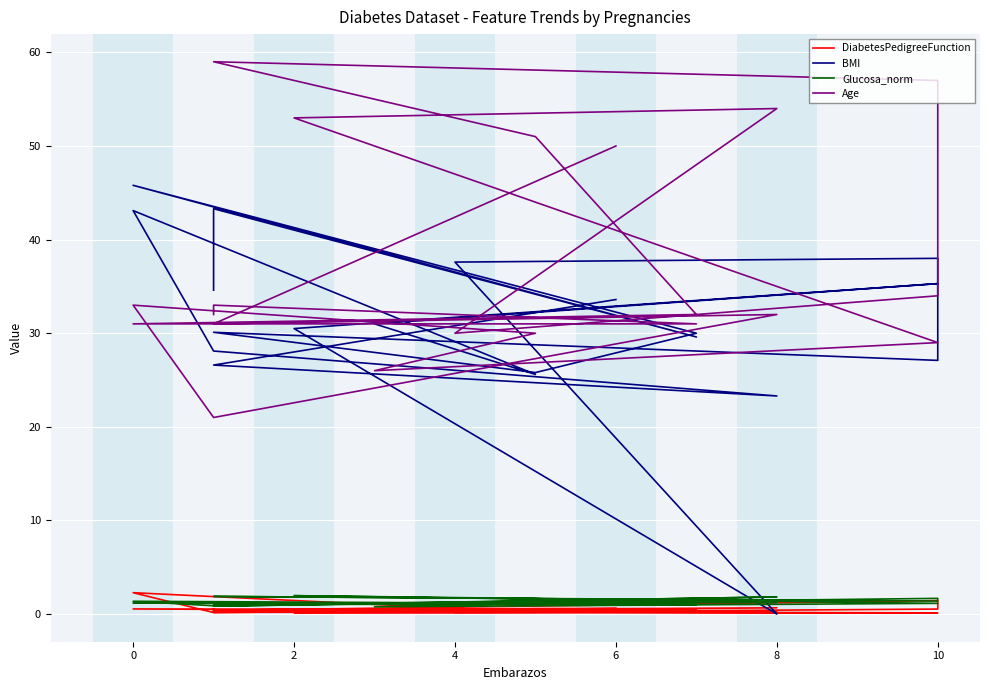

The value of Age at 13 is 34.8. True or false?

False